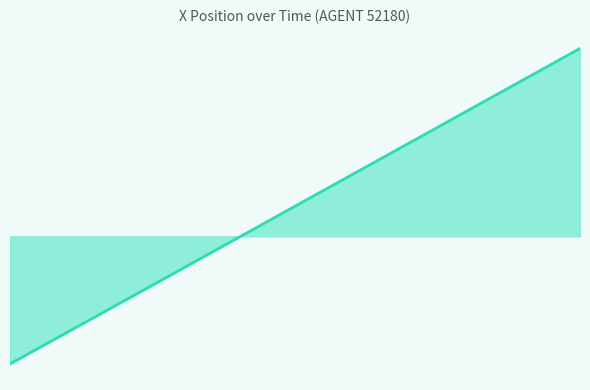

At which label is the value closest to 9?

1.9